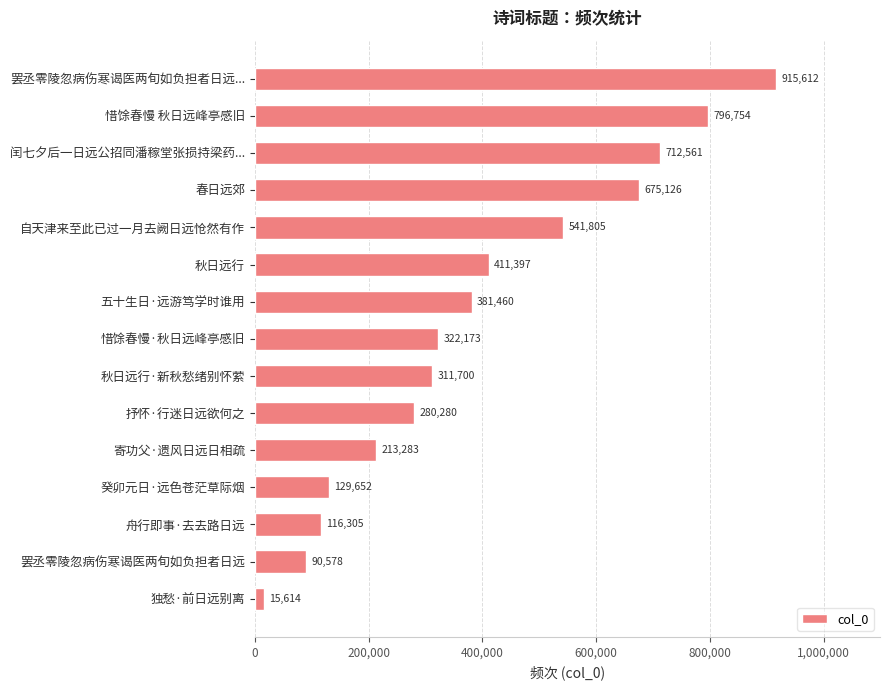

Reading bottom to top, what are all the values shown in this chart?

独愁·前日远别离=15614	罢丞零陵忽病伤寒谒医两旬如负担者日远=90578	舟行即事·去去路日远=116305	癸卯元日·远色苍茫草际烟=129652	寄功父·遗风日远日相疏=213283	抒怀·行迷日远欲何之=280280	秋日远行·新秋愁绪别怀萦=311700	惜馀春慢·秋日远峰亭感旧=322173	五十生日·远游笃学时谁用=381460	秋日远行=411397	自天津来至此已过一月去阙日远怆然有作=541805	春日远郊=675126	闰七夕后一日远公招同潘稼堂张损持梁药...=712561	惜馀春慢 秋日远峰亭感旧=796754	罢丞零陵忽病伤寒谒医两旬如负担者日远...=915612